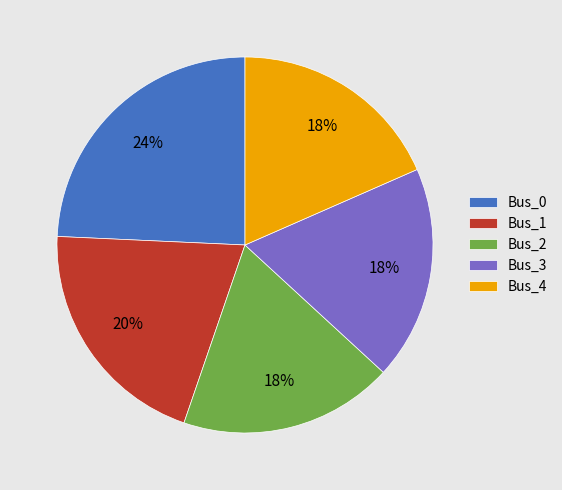

Is there any slice that represents more than half of the pie?

No